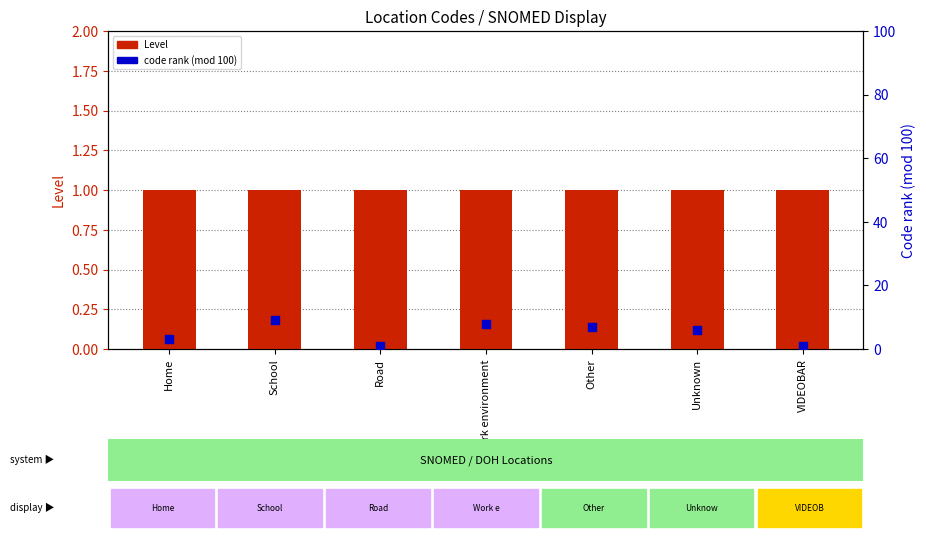

What is the total value across all series at School?

10